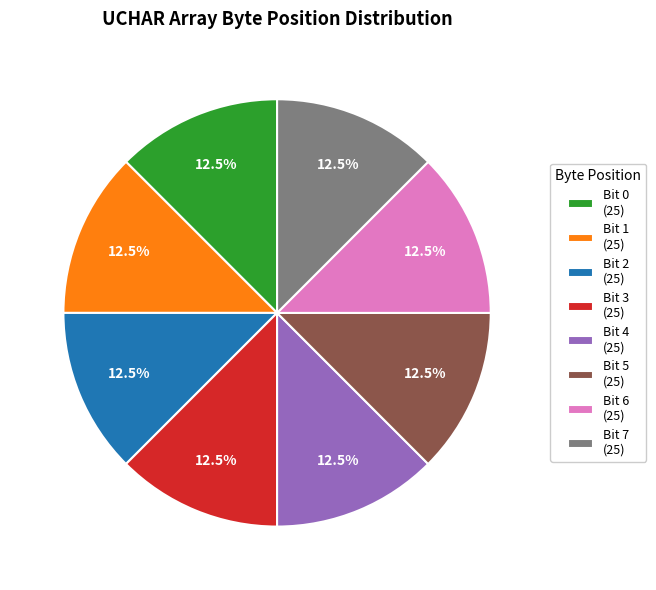

What portion of the pie excludes Bit 4 (25)?

87.5%